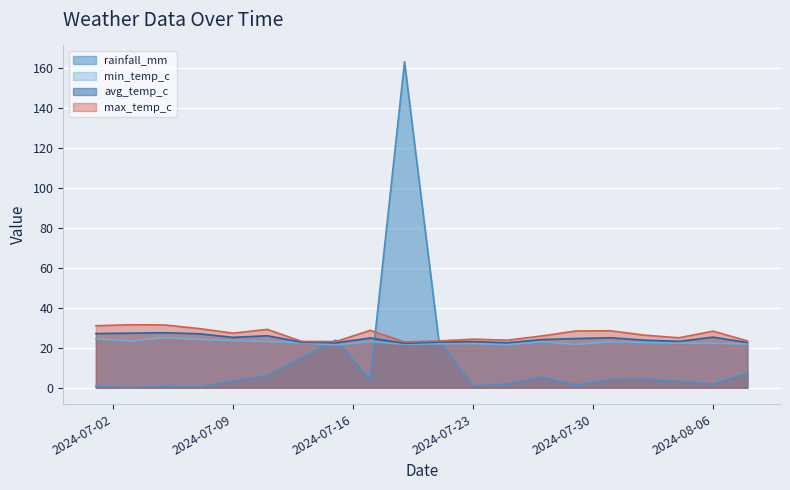

Where is max_temp_c nearest to the value 27?

2024-07-09